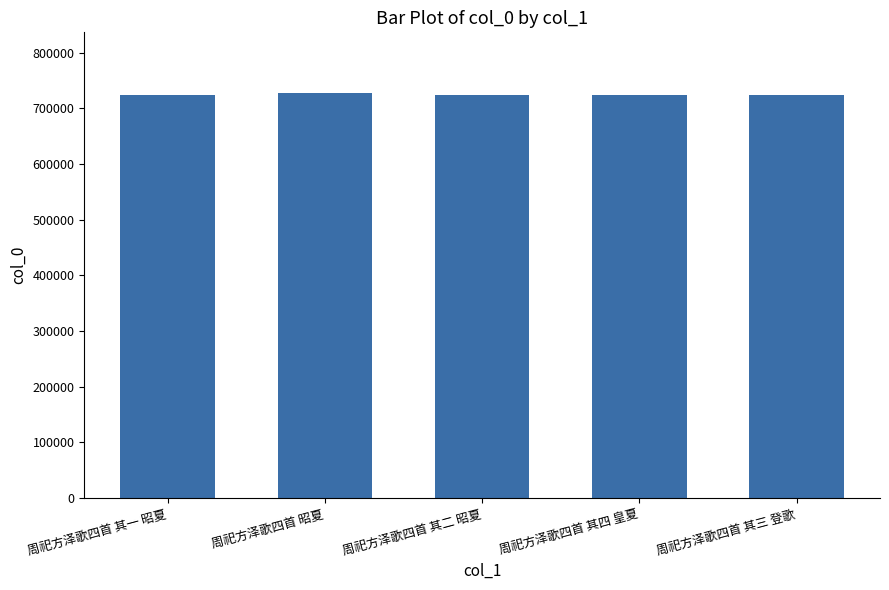

What is the difference between the second highest and second lowest values?

2